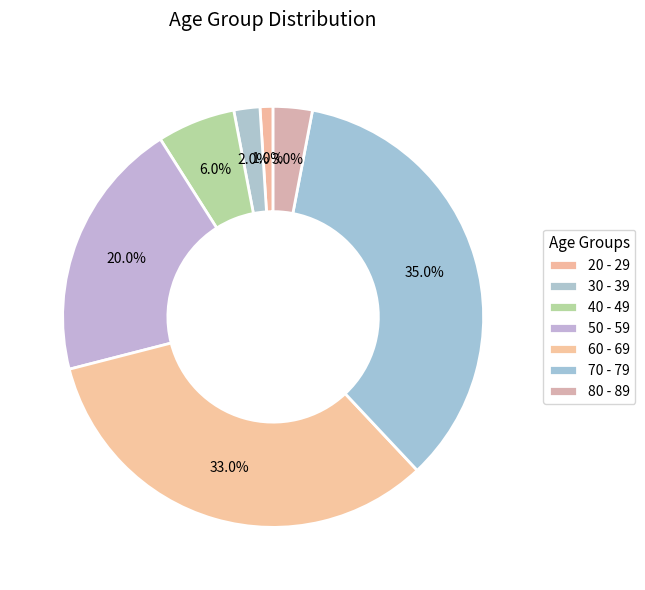

Count the number of slices in the pie.

7